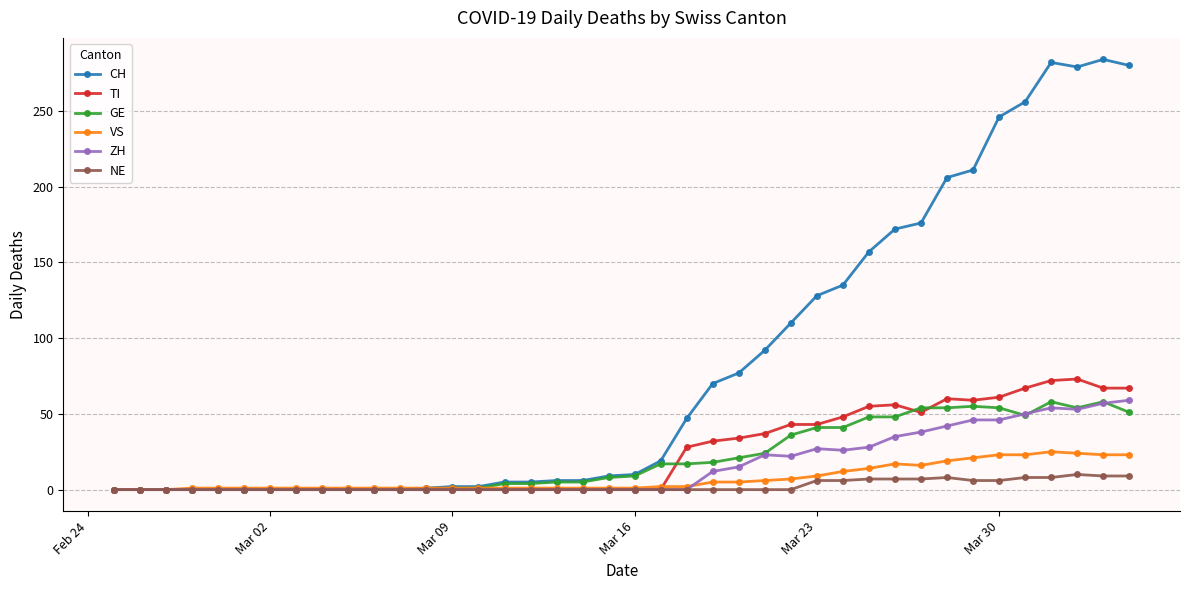

At how many categories does at least one series exceed 35?

18